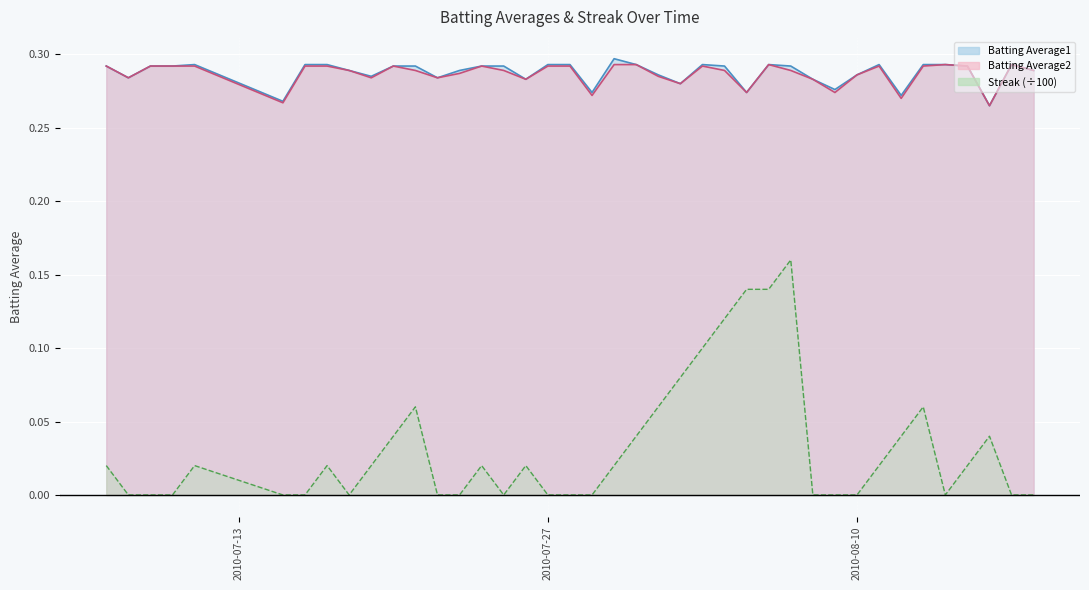

What is the sum of the Batting Average2 values at 2010-07-20 and 2010-07-17?

0.6